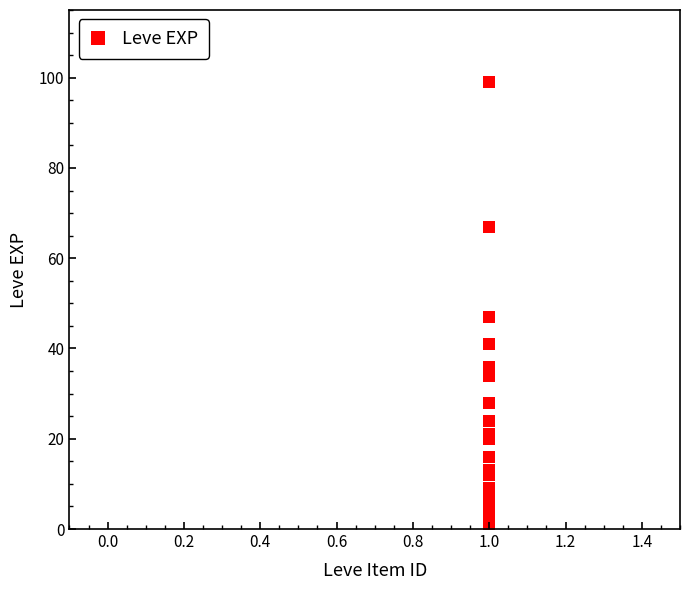

What Y value in the scatter plot is closest to 50?

47